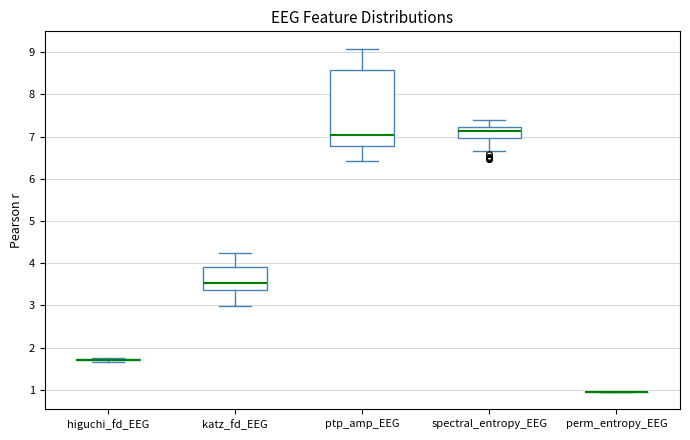

Comparing the boxes themselves (not the whiskers), which one is the tallest?

ptp_amp_EEG